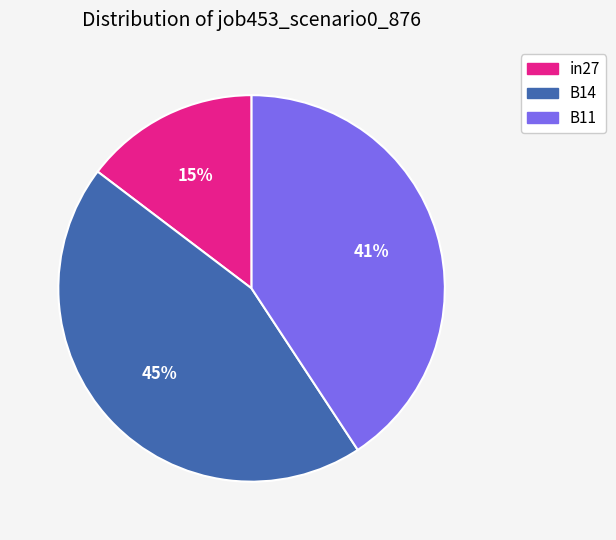

How many slices are in this pie chart?

3